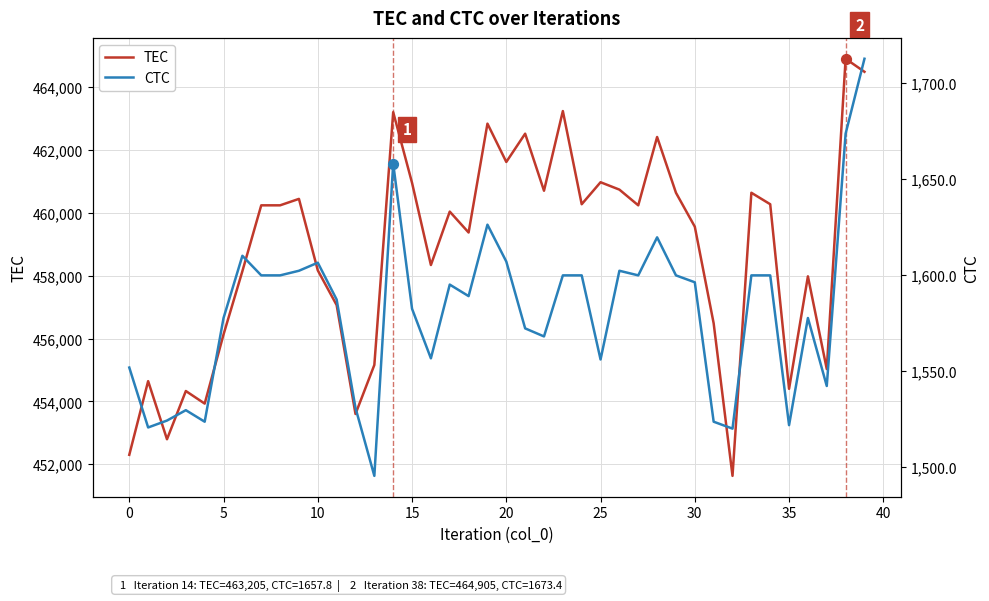

Which series has the largest total across all categories?

TEC